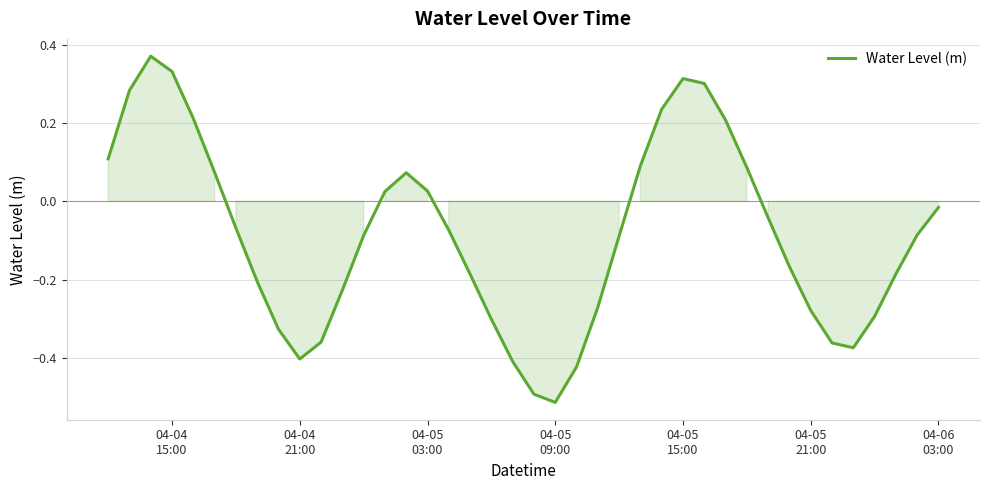

True or false: the data has more than 1 interior local peaks.

True